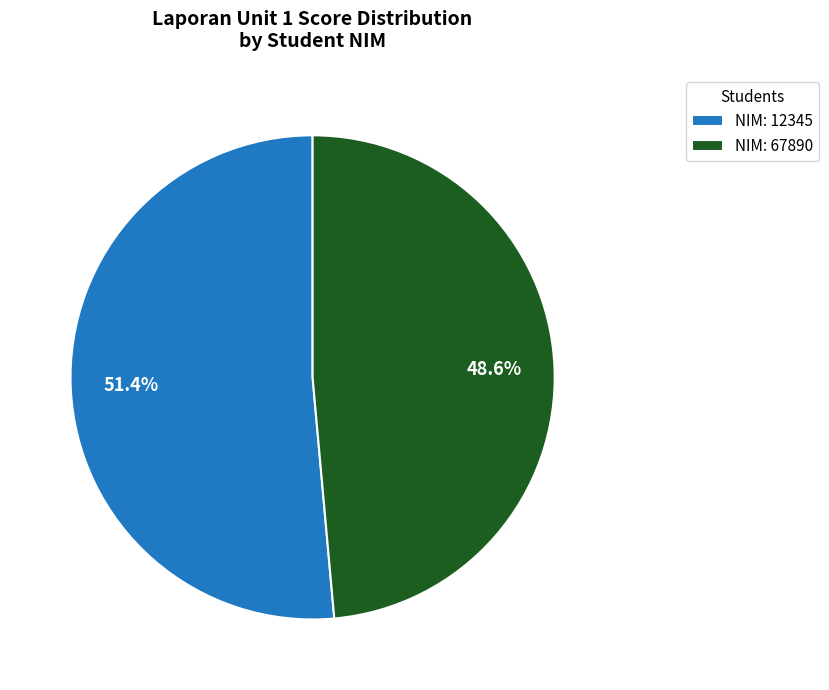

Between NIM: 12345 and NIM: 67890, which is larger?

NIM: 12345